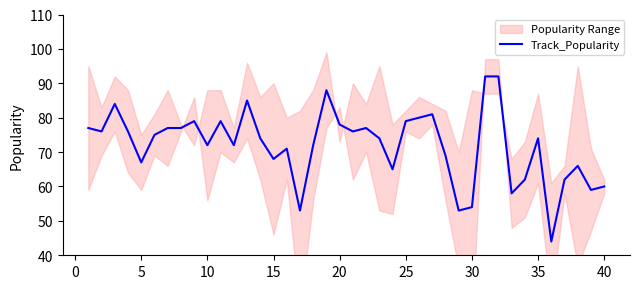

How many data points are less than 74?

18